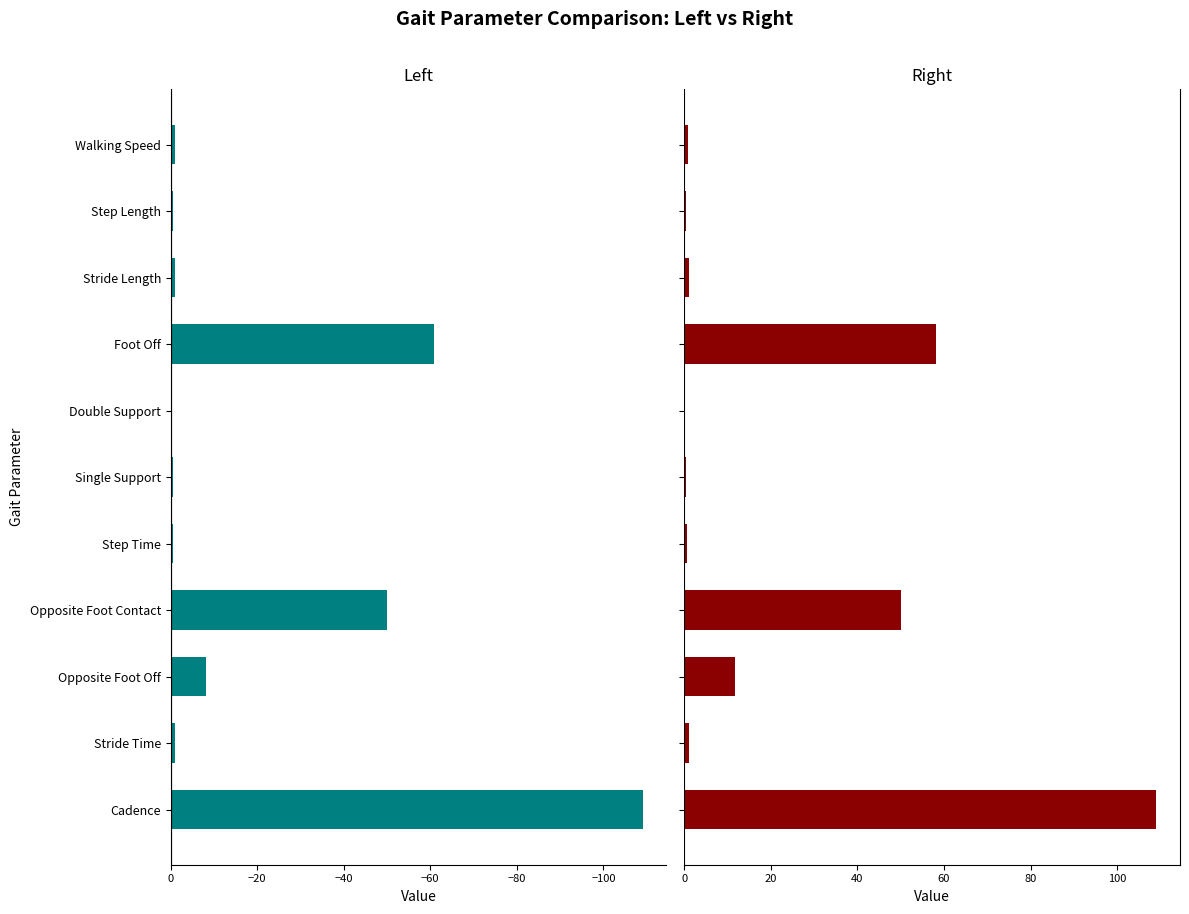

How many values in the Left series are below -1?

6